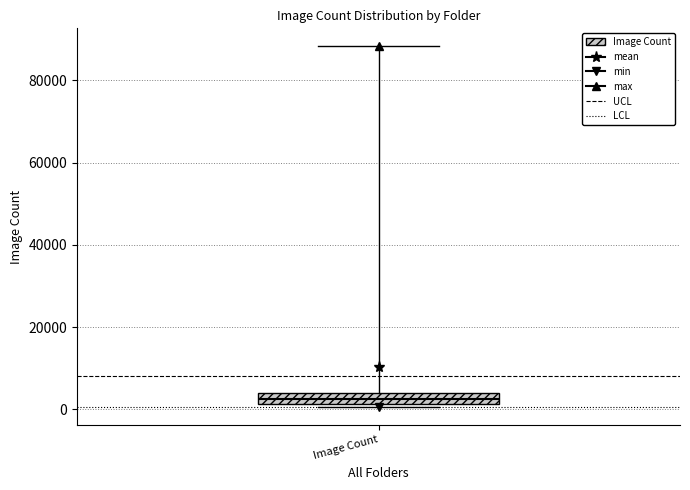

Where is the lower edge of the box for Image Count on the y-axis? The values are not printed on the chart, so give them approximately, as read against the axis.

2000